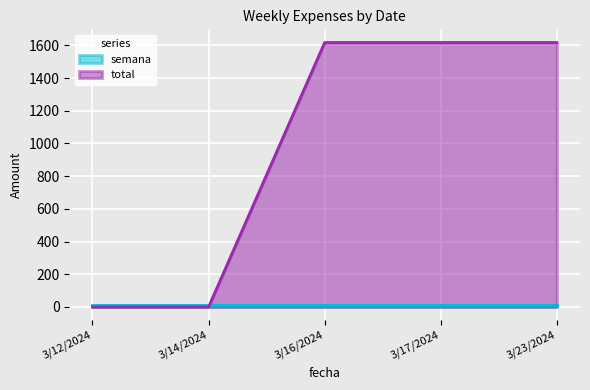

What is the difference between the highest and lowest values at 3/16/2024?

1604.9